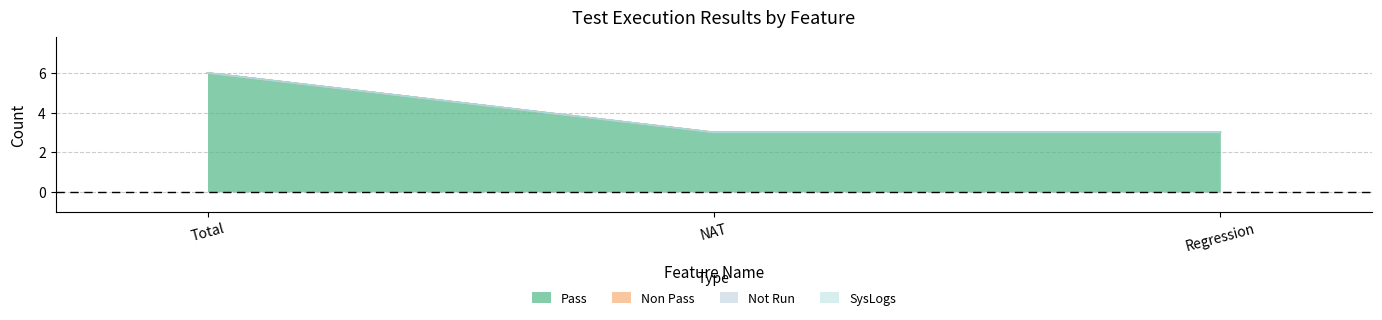

Reading right to left, what are all the values shown in this chart?

Pass: Regression=3	NAT=3	Total=6
Non Pass: Regression=0	NAT=0	Total=0
Not Run: Regression=0	NAT=0	Total=0
SysLogs: Regression=0	NAT=0	Total=0